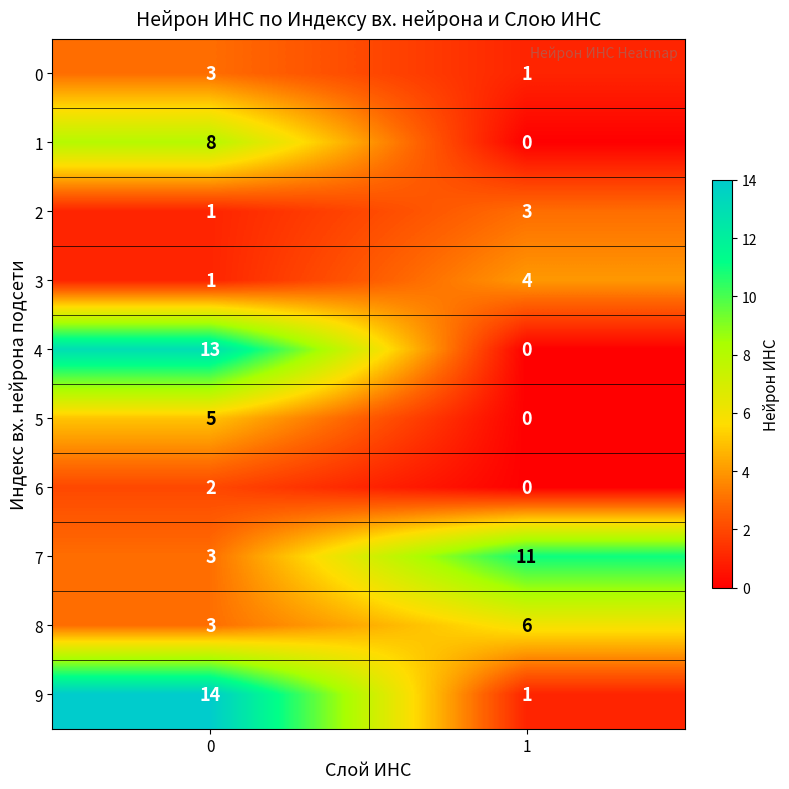

True or false: 5 has a value of 0 at 1.

True